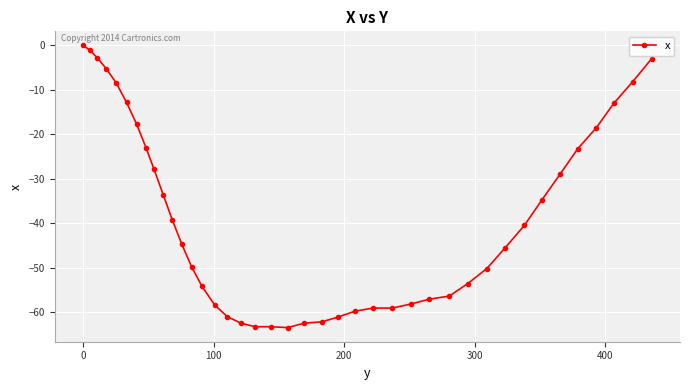

What is the average value?

-38.7